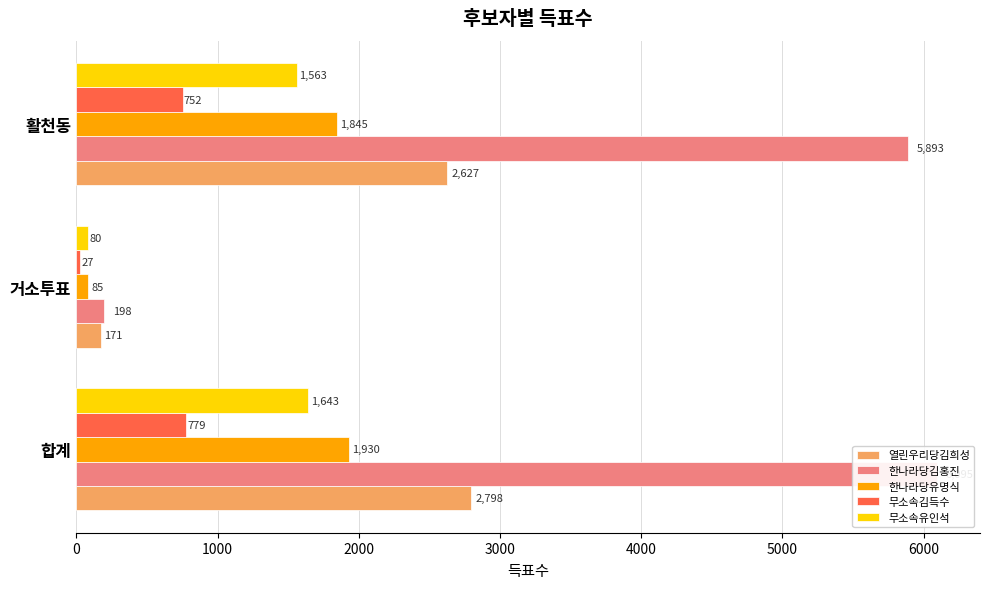

What is the minimum value for 한나라당김홍진?

198